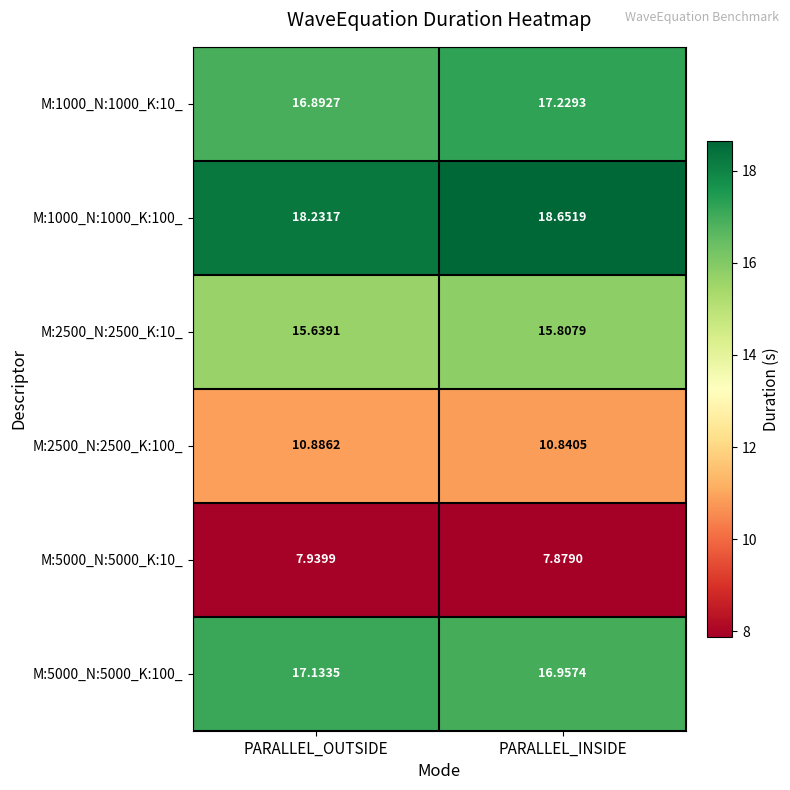

Between PARALLEL_OUTSIDE and PARALLEL_INSIDE, which series saw the biggest shift?

M:1000_N:1000_K:100_